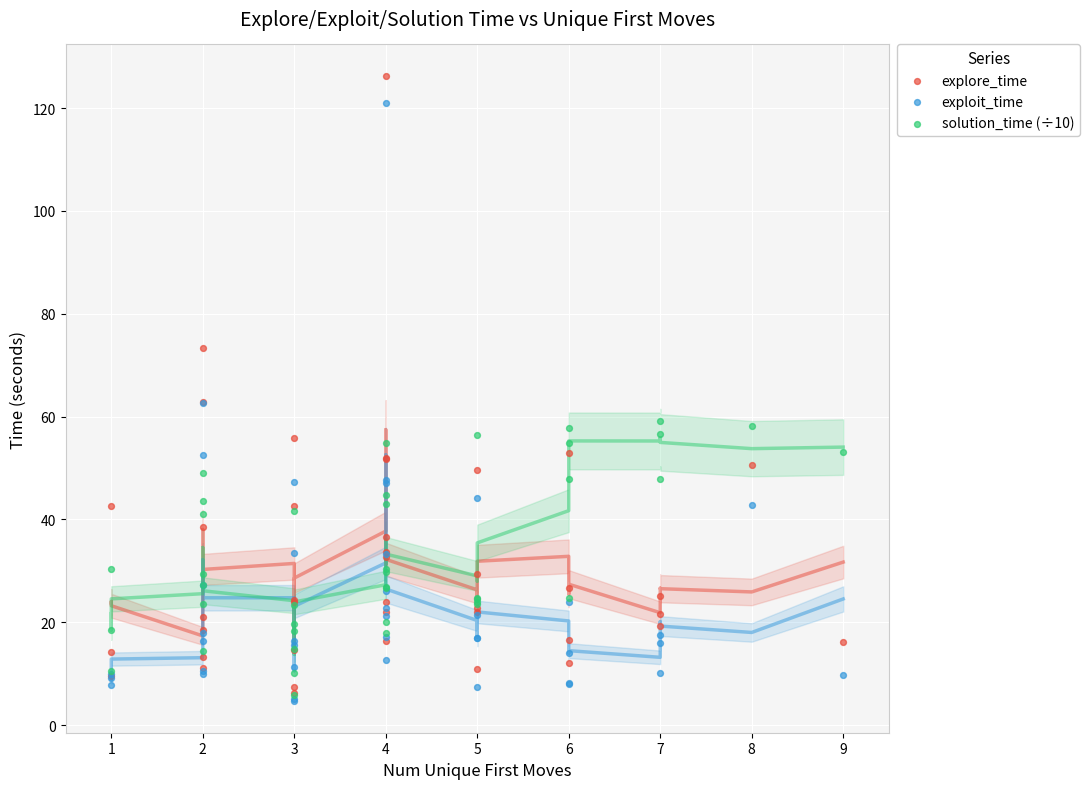

Which series has the largest Y range (max minus min)?

explore_time